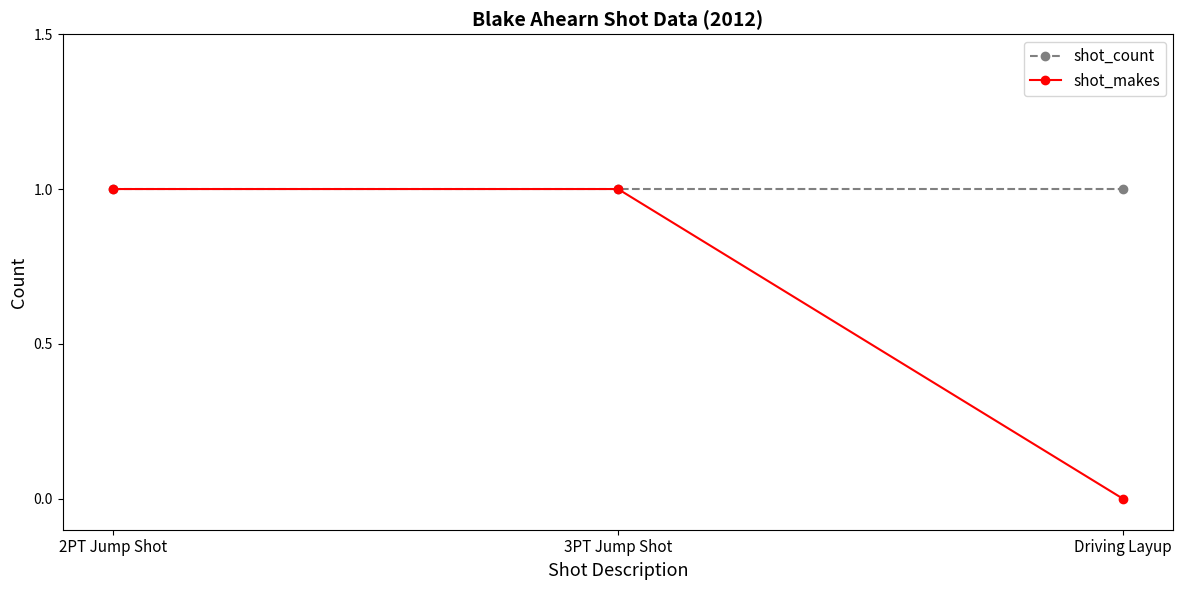

What is the label of the 3rd point from the right?

2PT Jump Shot